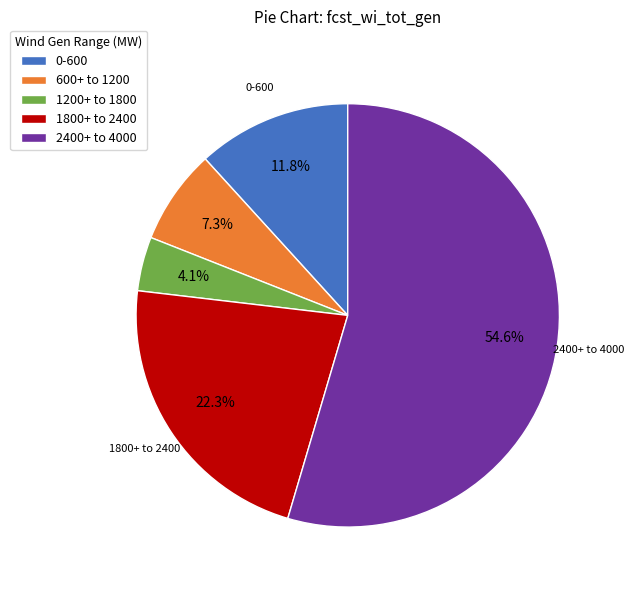

Approximately how many times larger is the value at 2400+ to 4000 compared to 1800+ to 2400?

2.4